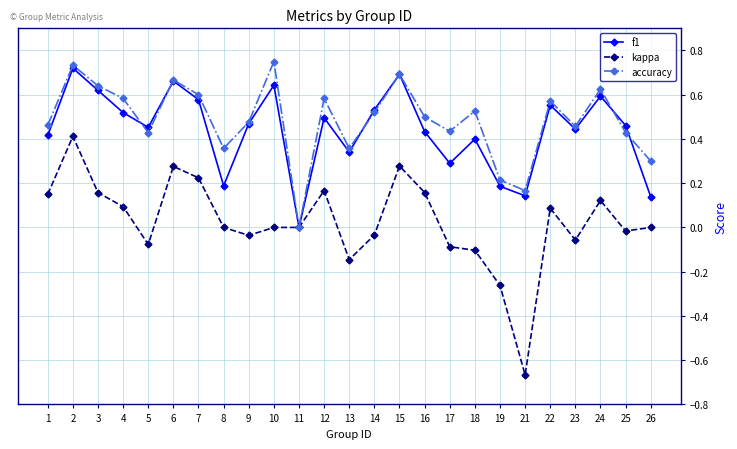

How many lines are shown in the chart?

3